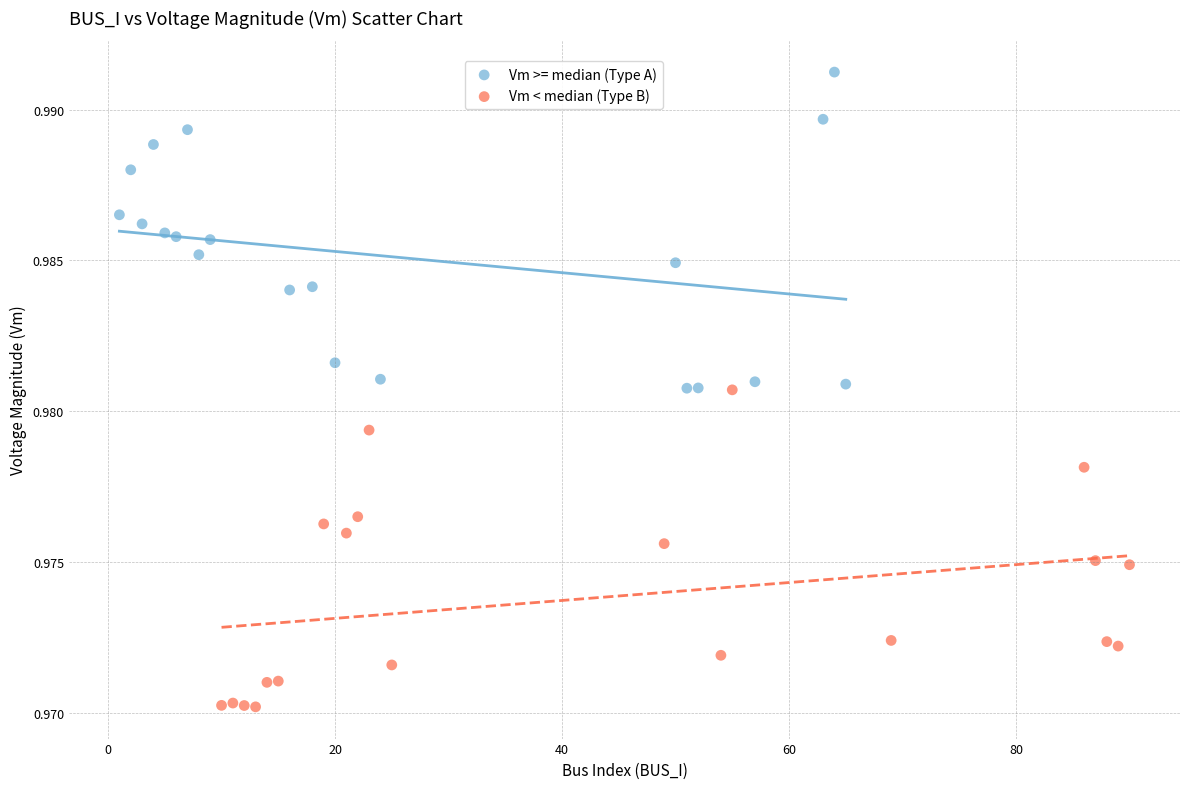

Which series reaches the minimum Y coordinate?

Vm < median (Type B)